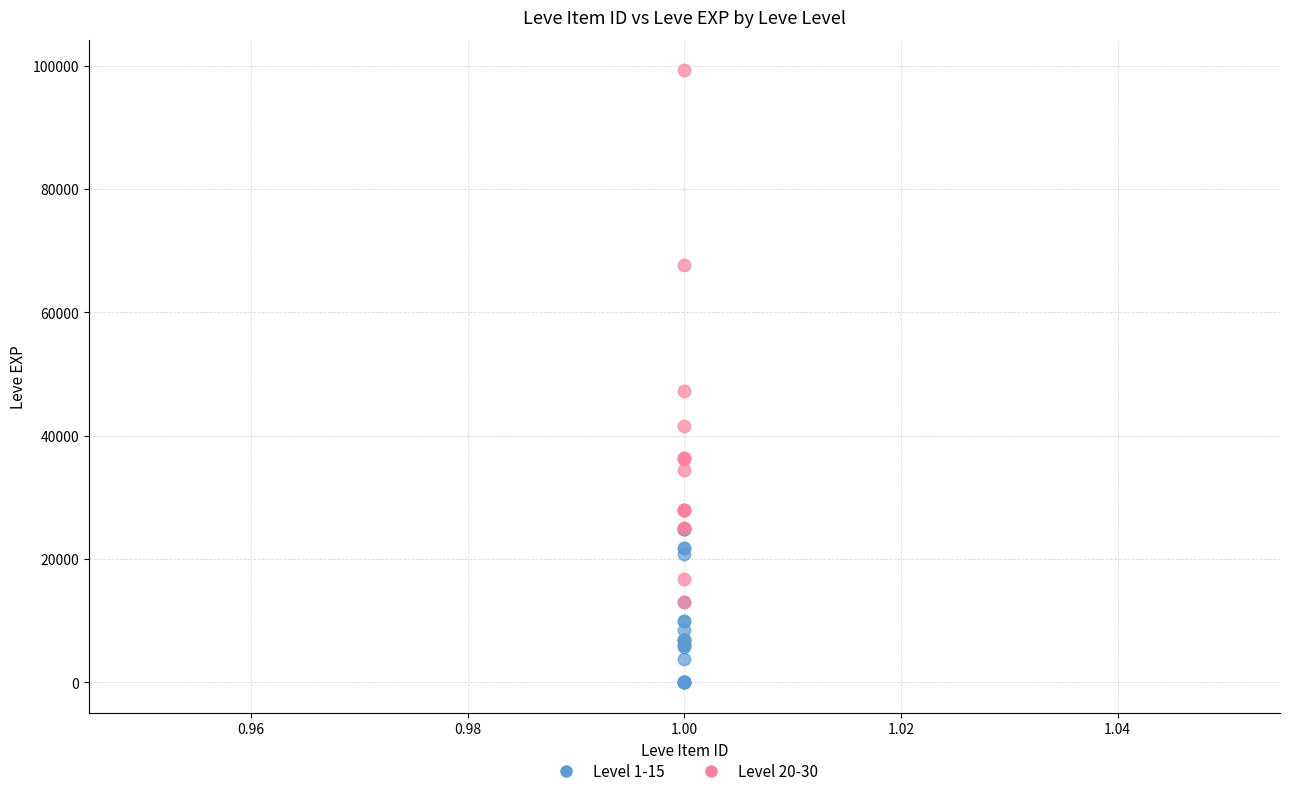

Which series has the widest spread of Y values?

Level 20-30